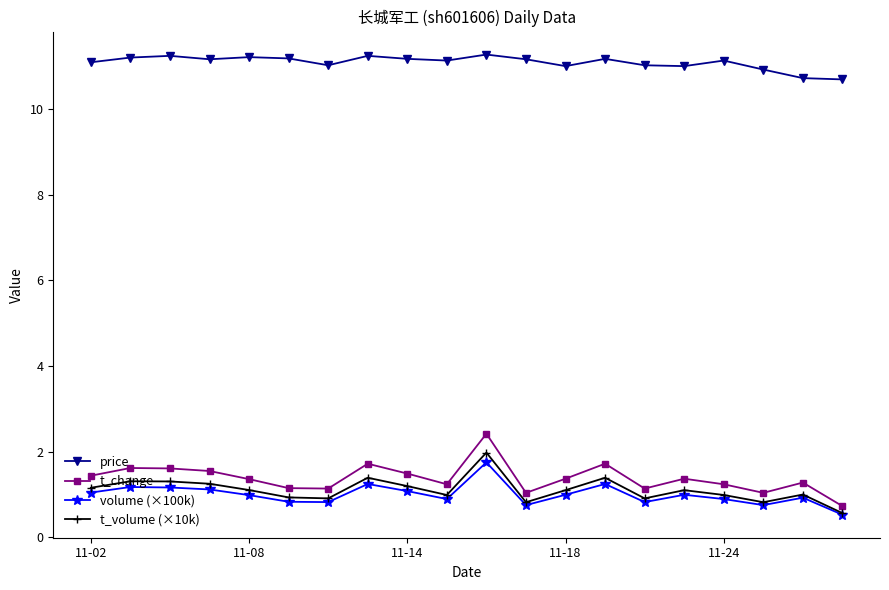

True or false: price has more than 2 interior local peaks.

True